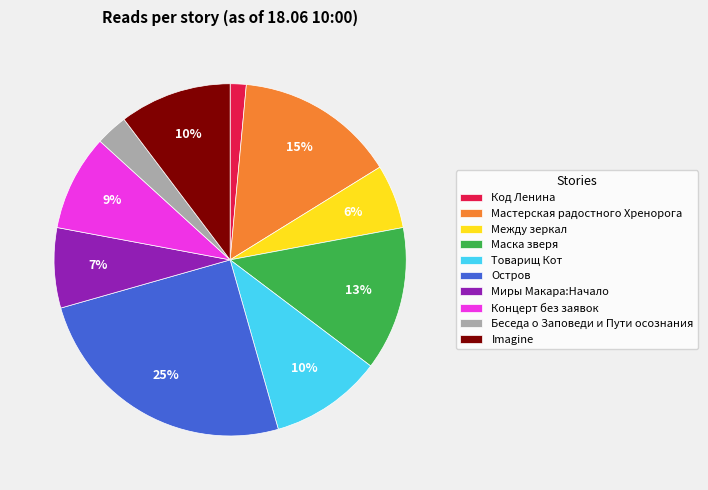

Count the number of slices in the pie.

10